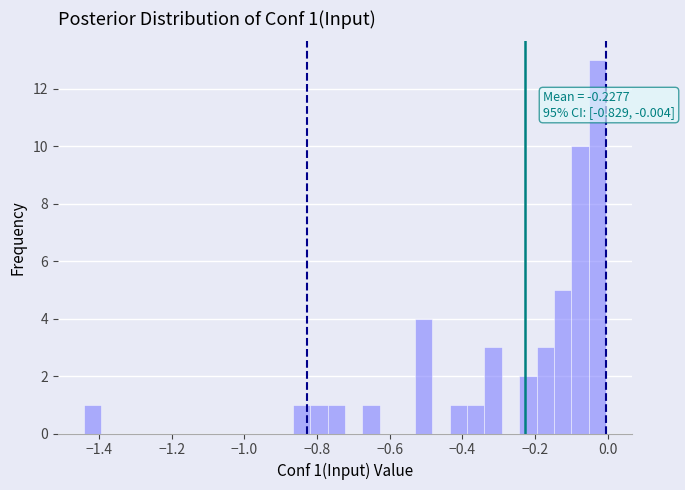

Around what value on the x-axis is the tallest bar? Give the approximate position of its centre, as read against the axis.

-0.02